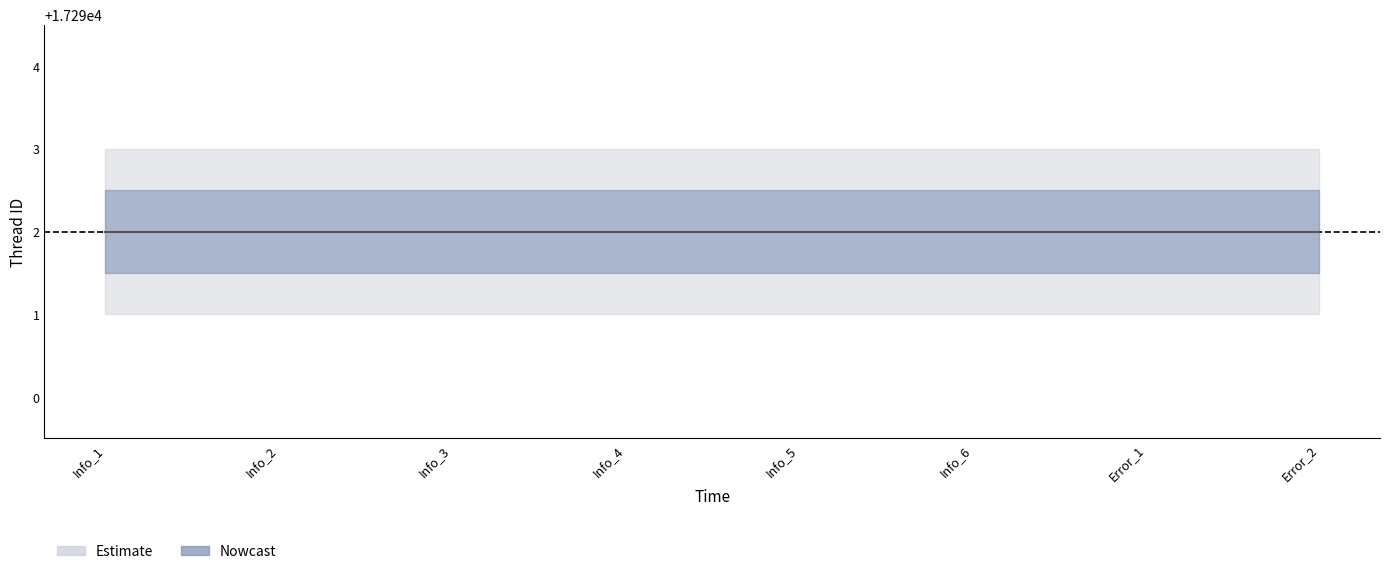

Reading right to left, transcribe all the data shown in this chart.

Thread: 17292.0	17292.0	17292.0	17292.0	17292.0	17292.0	17292.0	17292.0
Thread_upper: 17292.5	17292.5	17292.5	17292.5	17292.5	17292.5	17292.5	17292.5
Thread_lower: 17291.5	17291.5	17291.5	17291.5	17291.5	17291.5	17291.5	17291.5
Thread_outer_upper: 17293.0	17293.0	17293.0	17293.0	17293.0	17293.0	17293.0	17293.0
Thread_outer_lower: 17291.0	17291.0	17291.0	17291.0	17291.0	17291.0	17291.0	17291.0